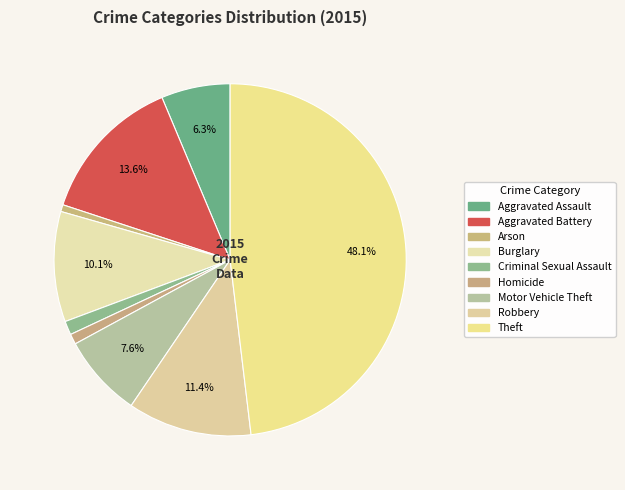

Count the number of slices in the pie.

9